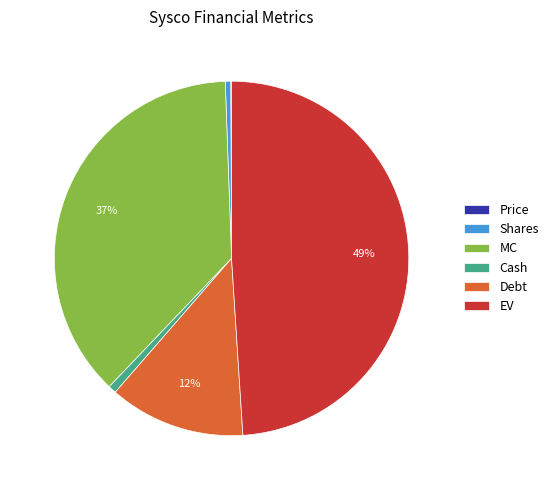

To the nearest percent, what portion does Debt represent?

12%